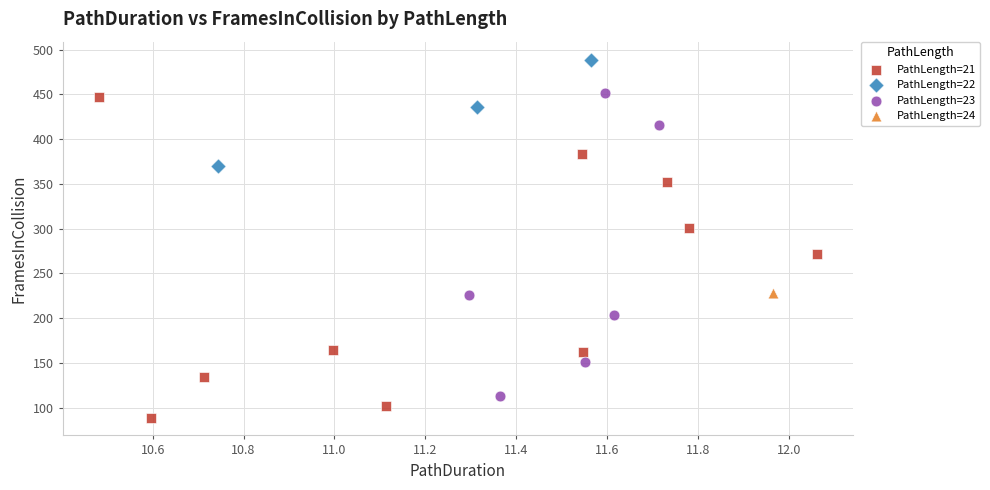

Which series reaches the minimum Y coordinate?

PathLength=21